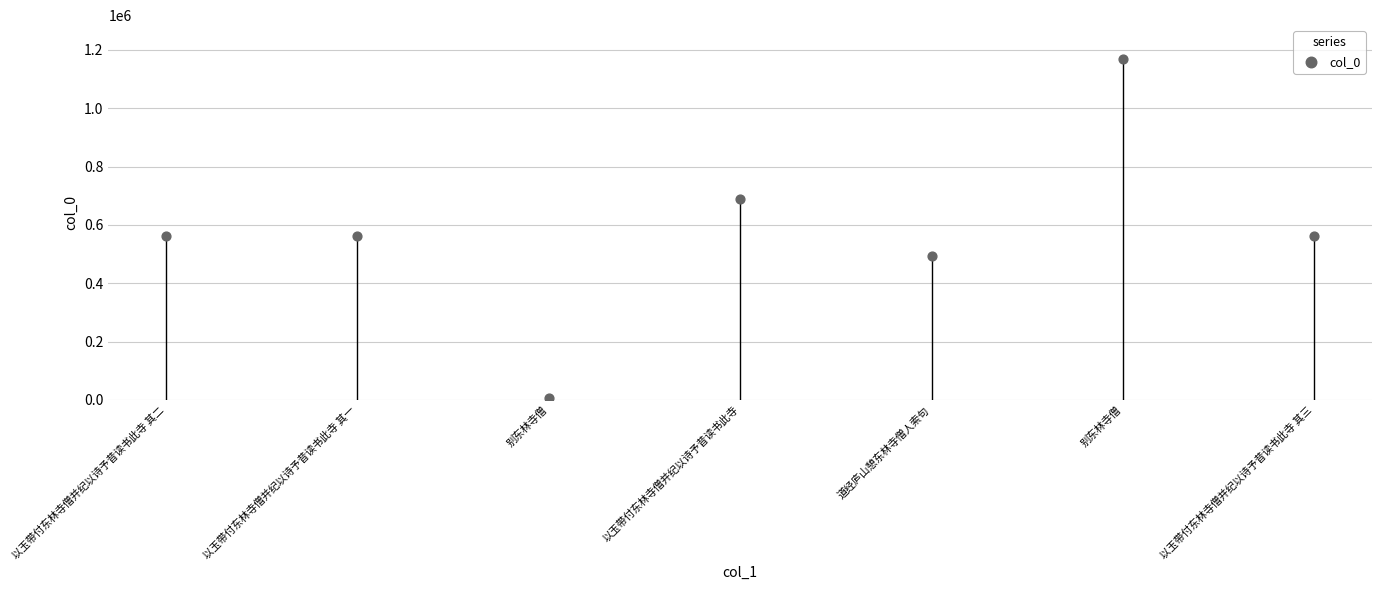

What is the average Y value?

577338